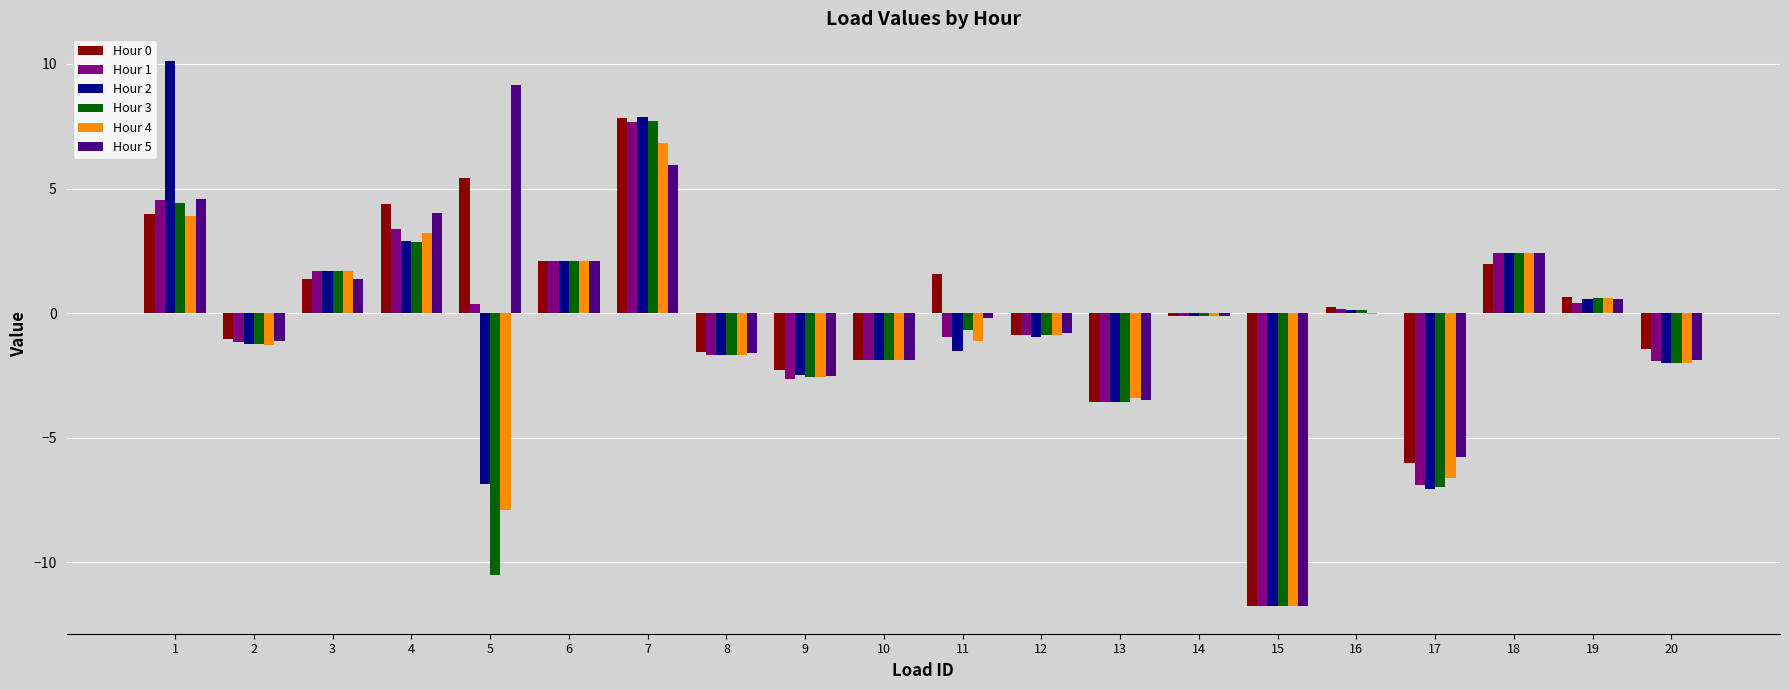

How many groups of bars are there?

20